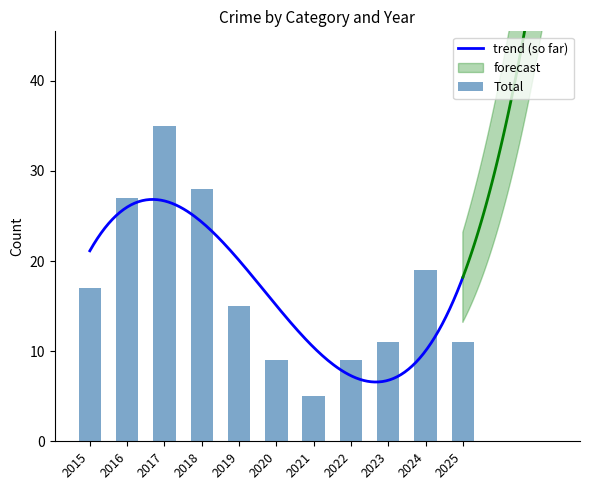

Which has a higher value, 2016 or 2022?

2016